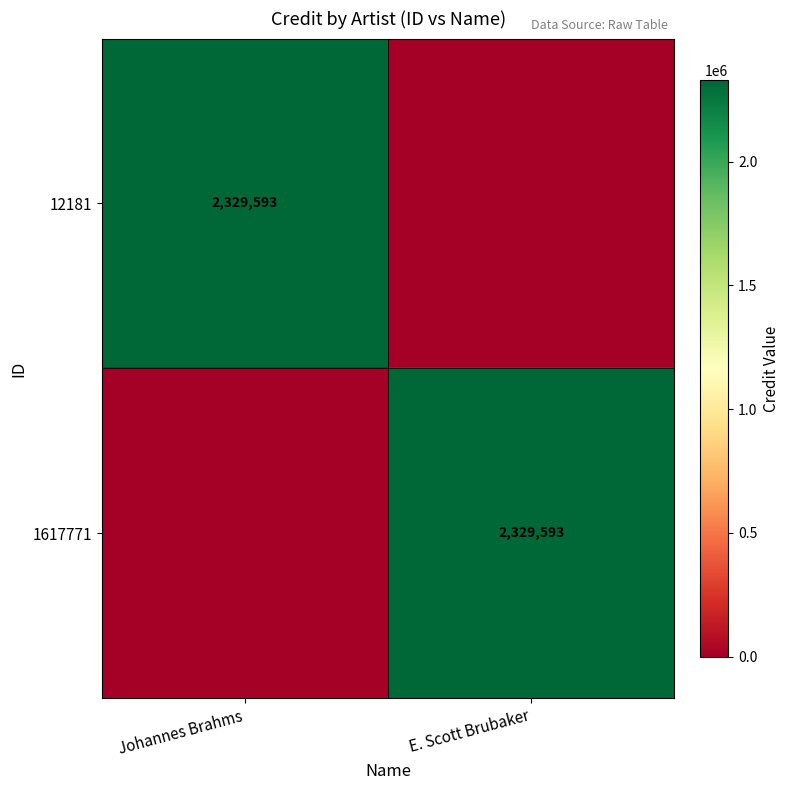

The value of 1617771 at E. Scott Brubaker is 2329593. True or false?

True